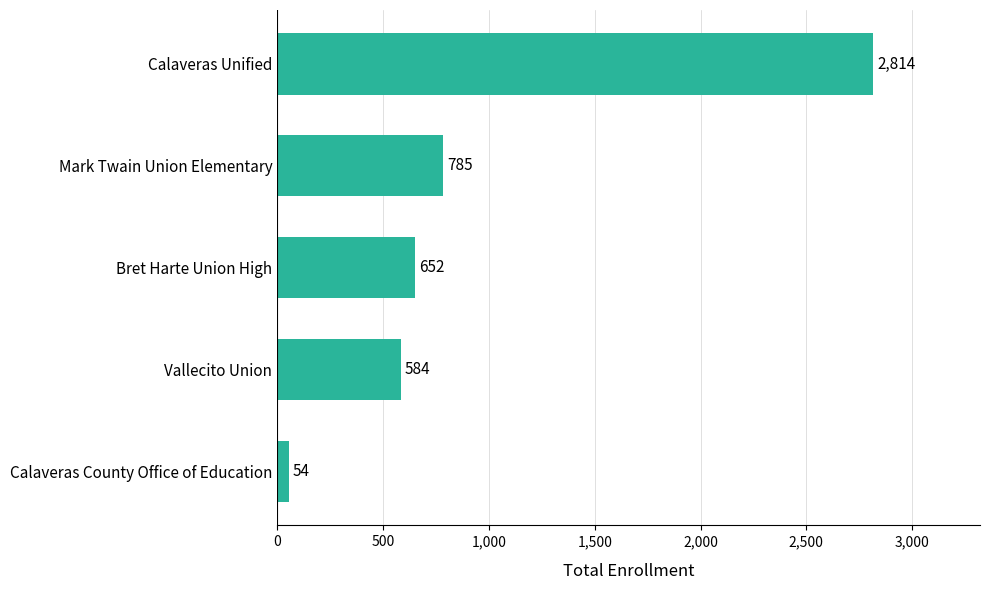

What is the ratio of the value at Mark Twain Union Elementary to the value at Bret Harte Union High?

1.2